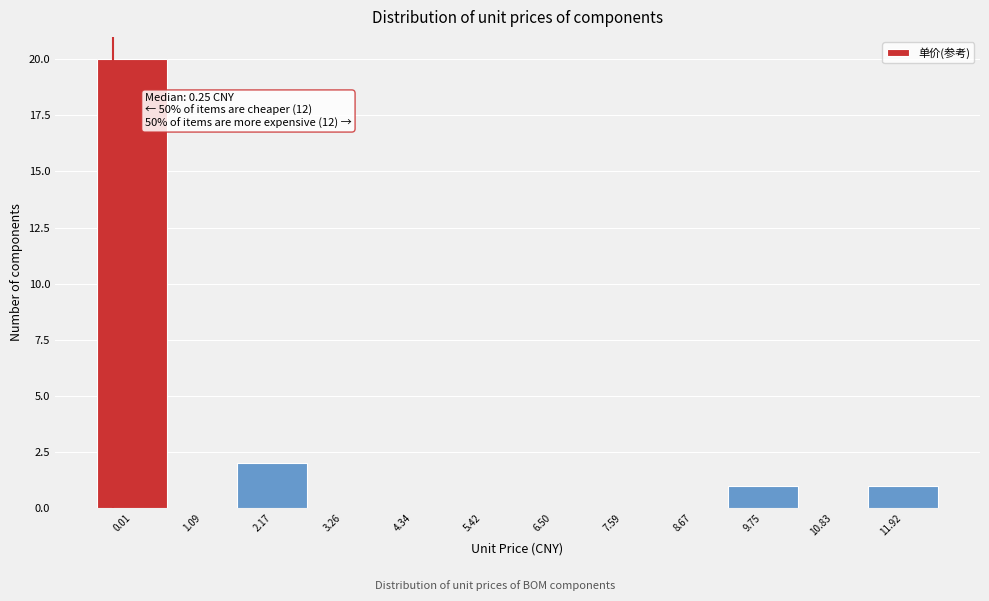

Reading right to left, what are all the values shown in this chart?

11.92=1	10.83=0	9.75=1	8.67=0	7.59=0	6.50=0	5.42=0	4.34=0	3.26=0	2.17=2	1.09=0	0.01=20